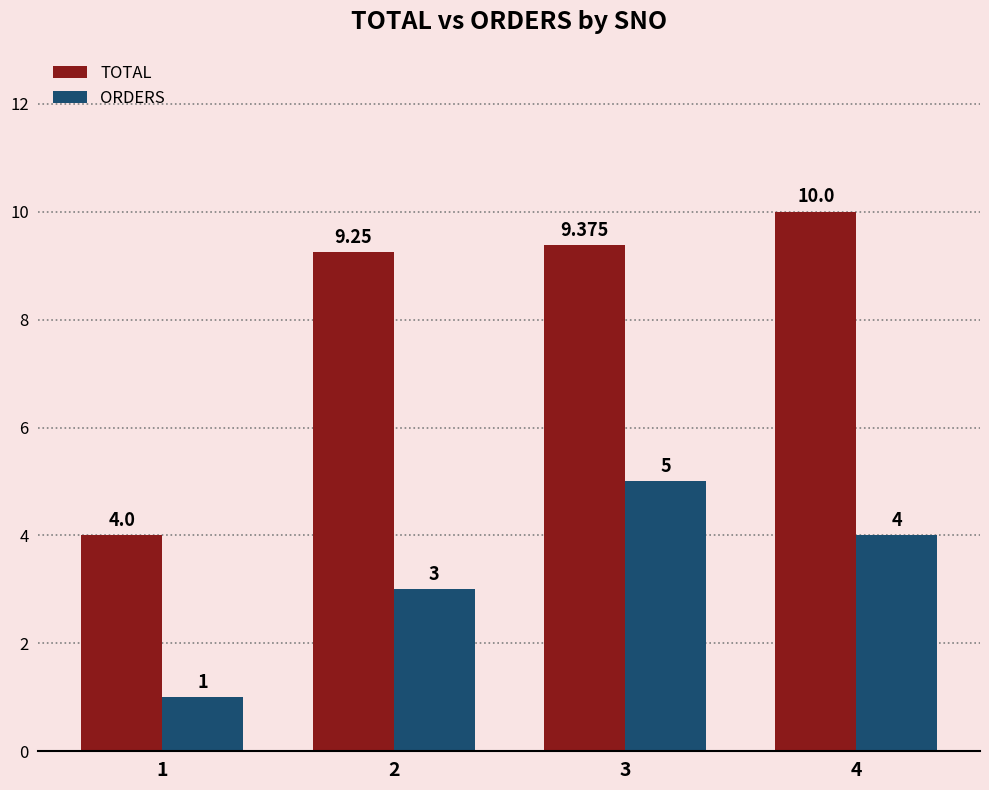

Are the bars horizontal?

No